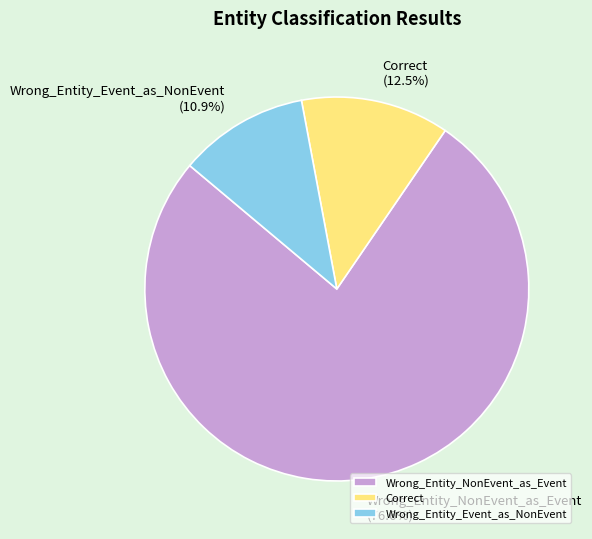

What is the total percentage of Correct and Wrong_Entity_NonEvent_as_Event?

89.1%